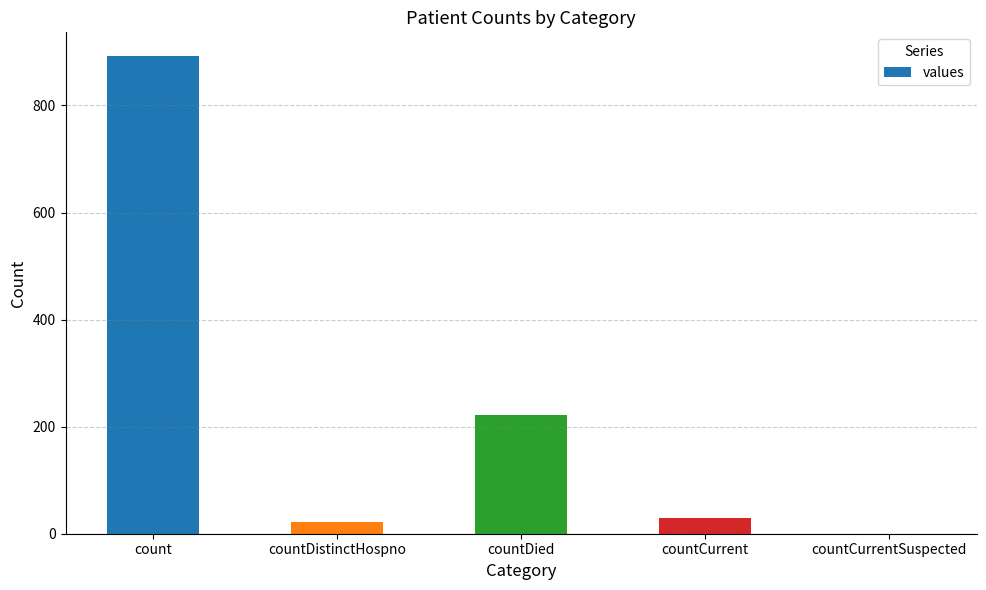

Which category has the highest value across all series?

count